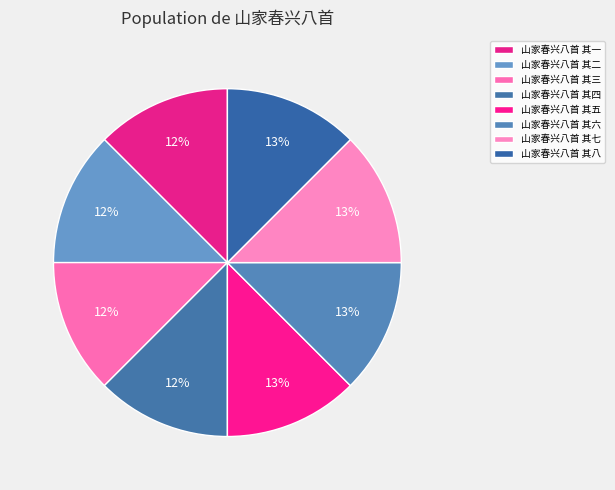

To the nearest percent, what portion does 山家春兴八首 其五 represent?

13%